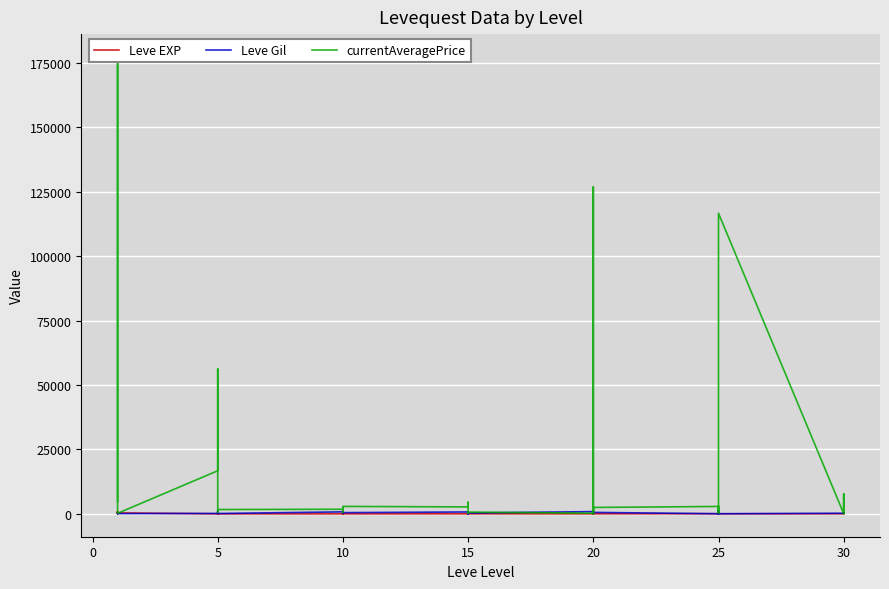

Is it true that Leve EXP equals 9.6 at 25?

False